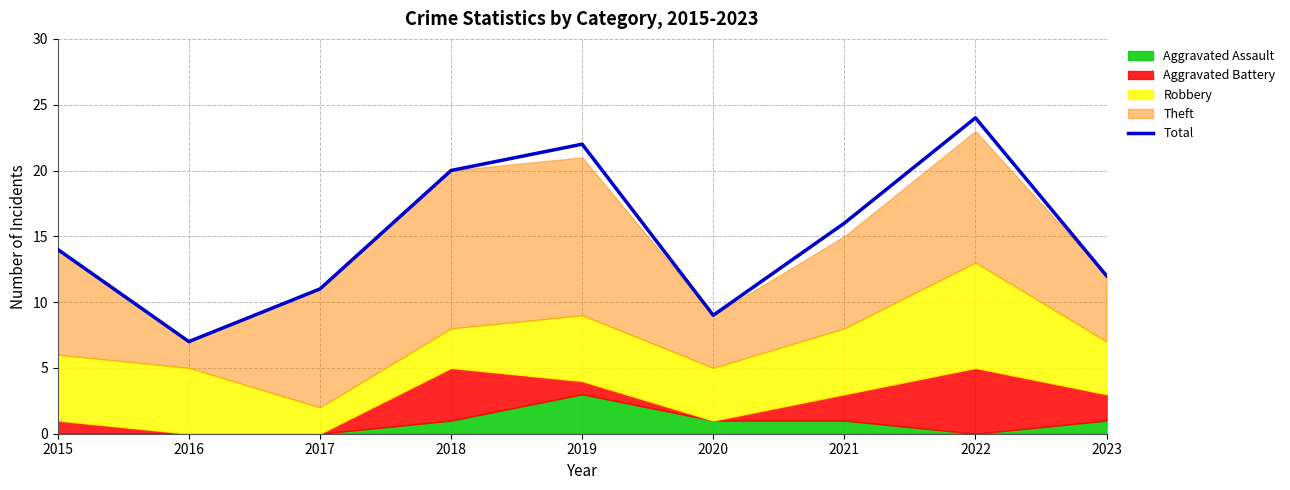

True or false: the data has more than 0 interior local peaks.

True